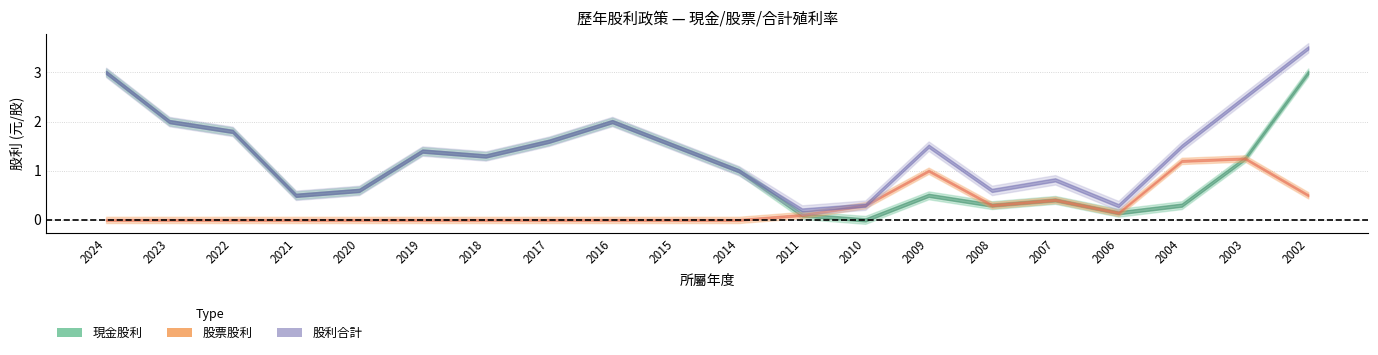

What is the average value of the 現金股利合計 series?

1.1